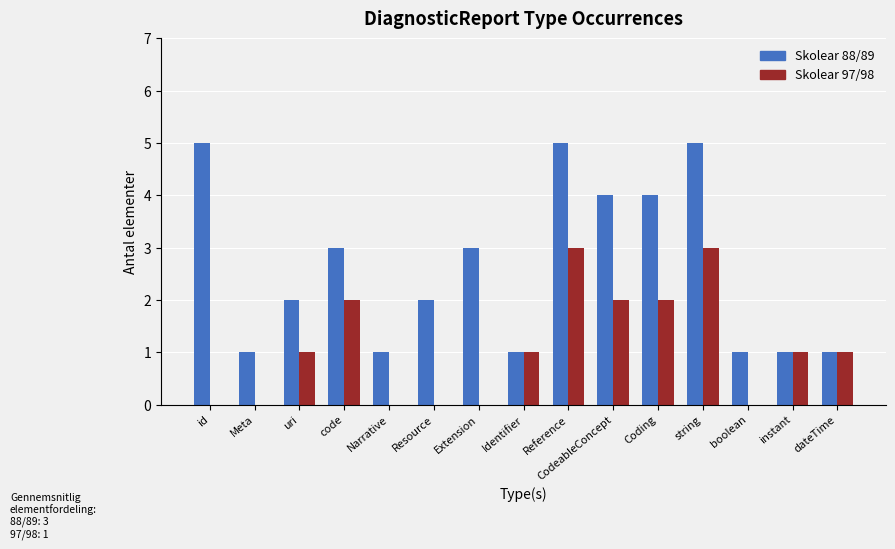

The Skolear 88/89 series shows 2 at code. True or false?

False